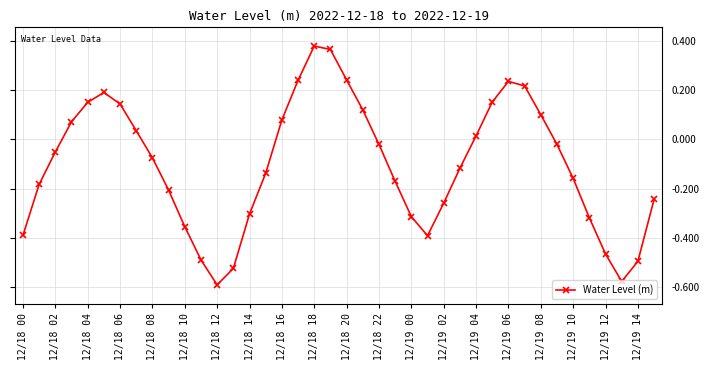

How many interior local valleys (lower than both neighbors) does the data have?

3